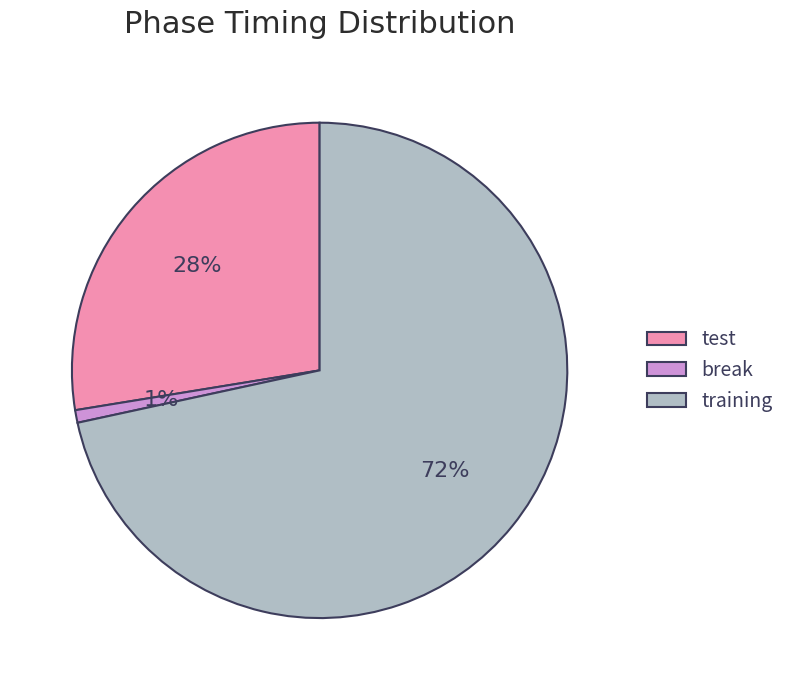

True or false: test accounts for 28% of the total.

True